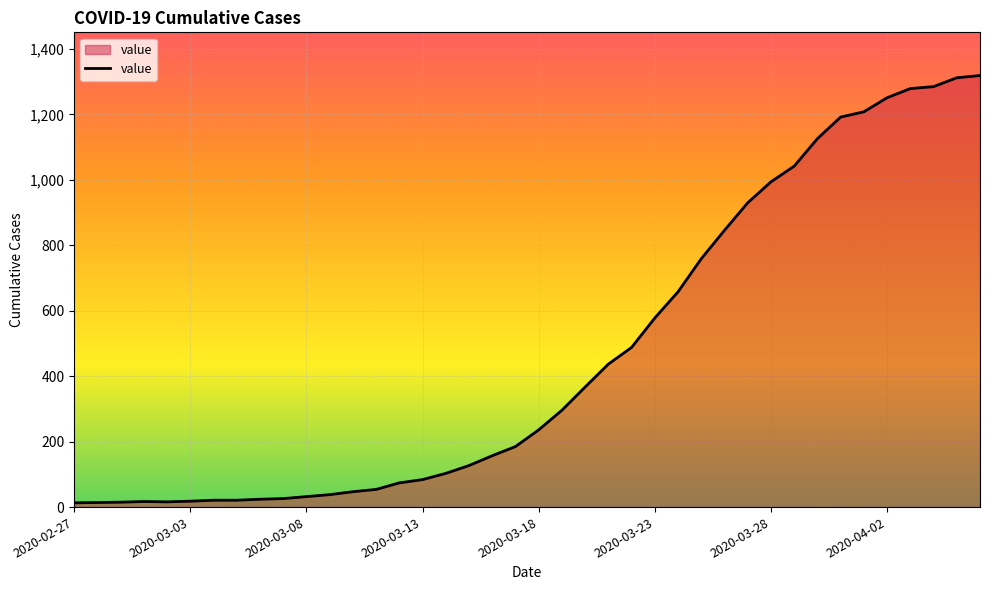

What is the greatest value displayed?

1319